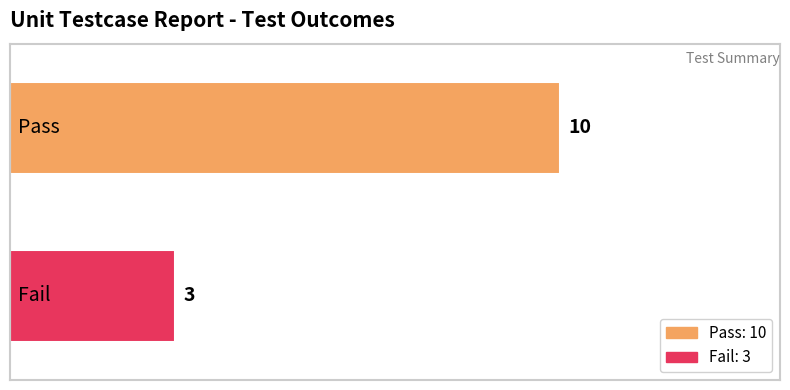

Count the number of data series in this chart.

2